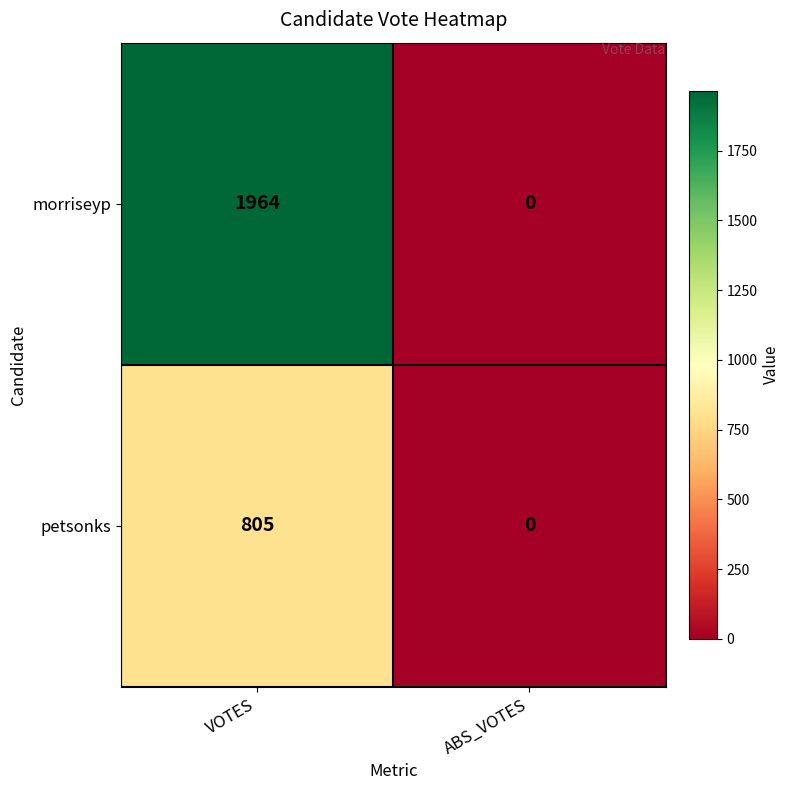

What value does the petsonks series have at VOTES, to the nearest 50?

800